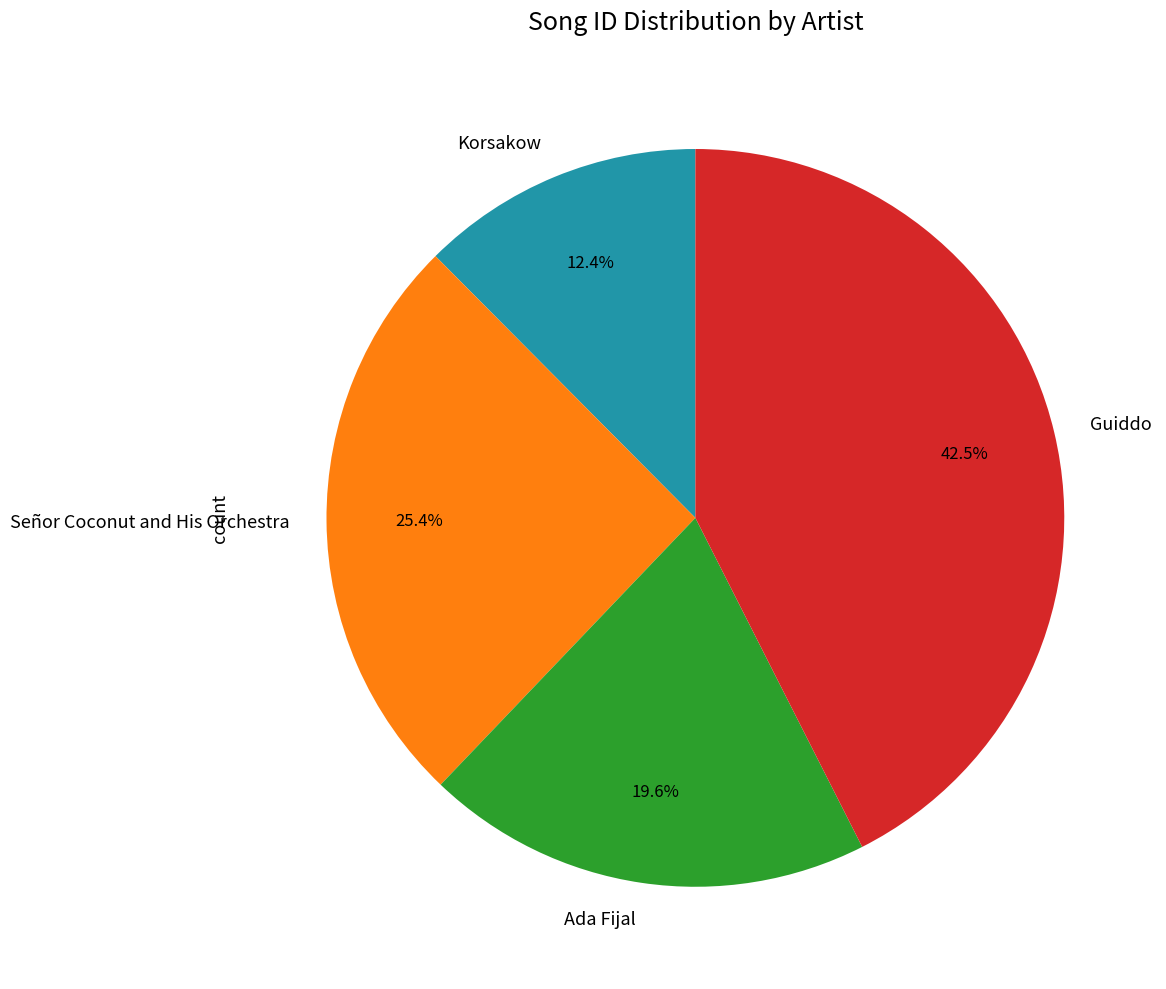

What percentage is the Señor Coconut and His Orchestra slice, to the nearest percent?

25%